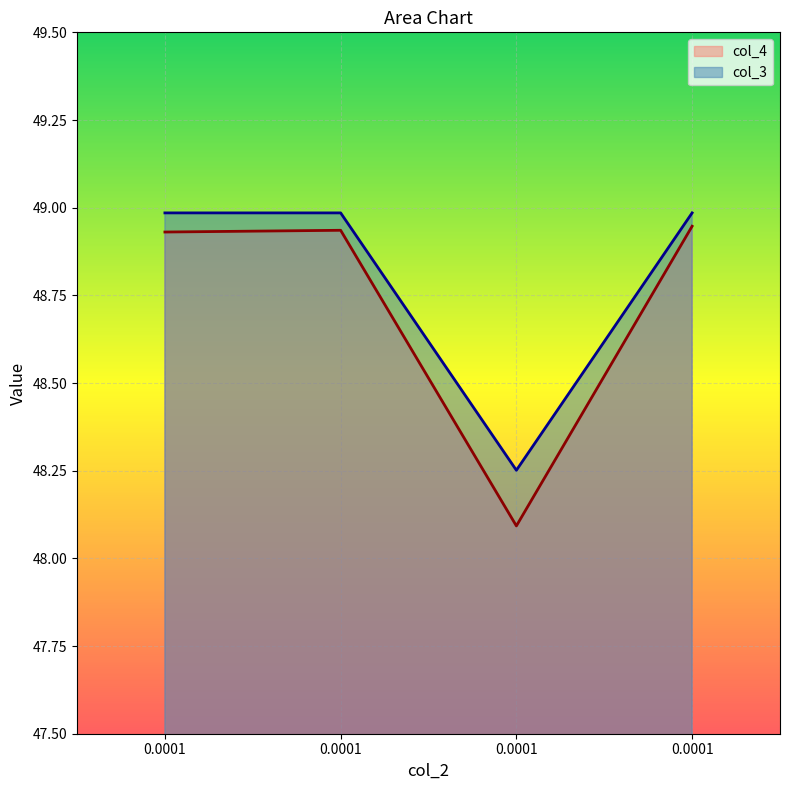

Rank the series at 0.0001 from highest to lowest value.

col_3, col_4